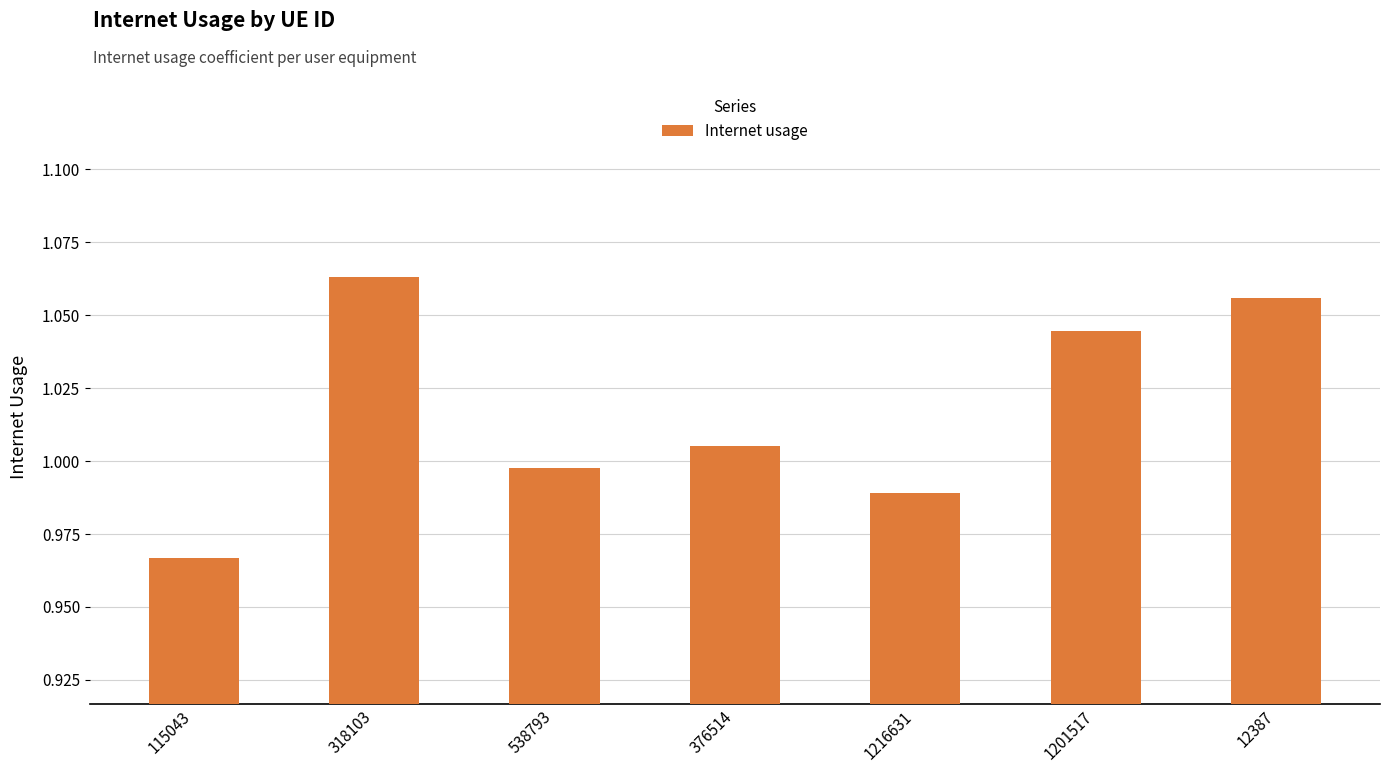

How many series are shown in this chart?

1